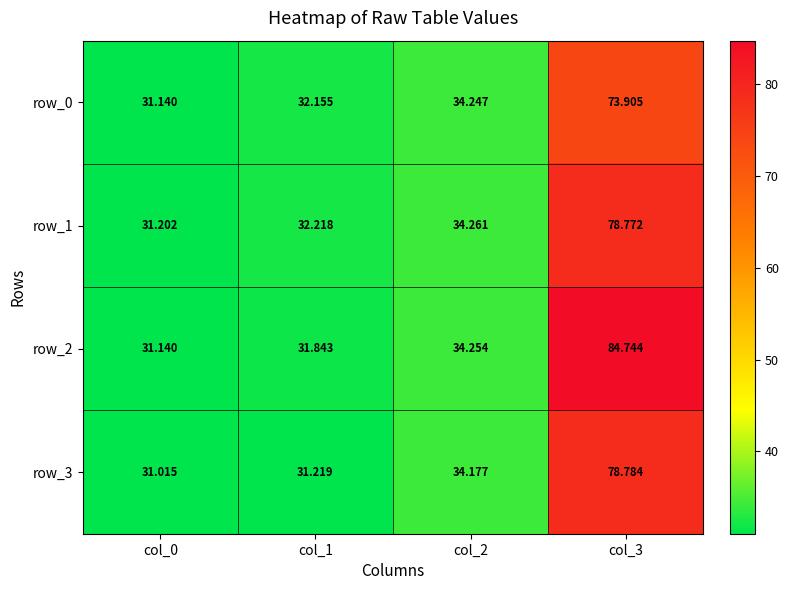

Which series has the widest spread of values?

row_2